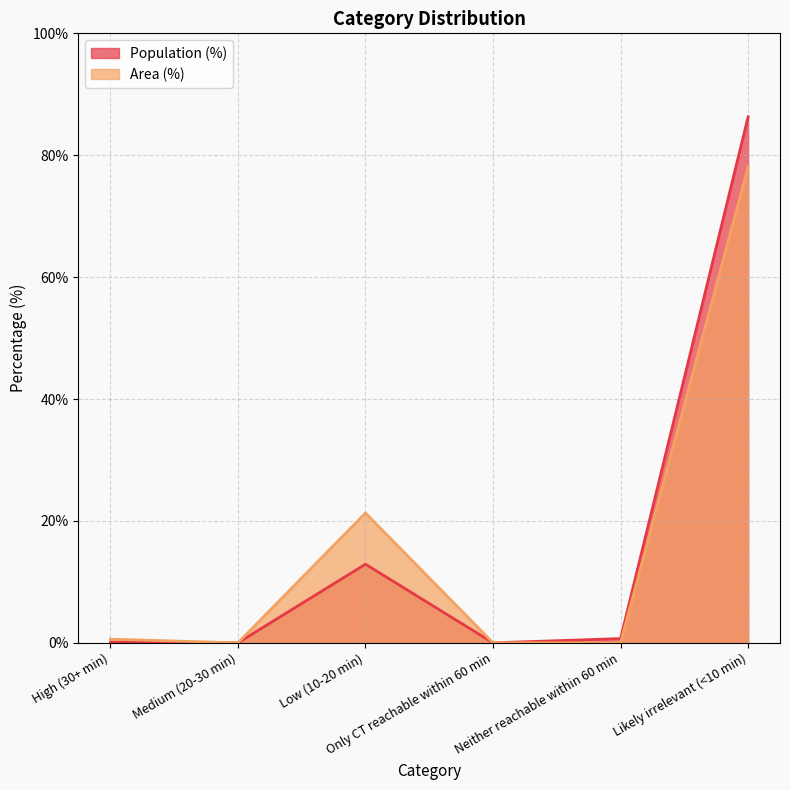

Does the chart display data point markers on the line(s)?

No